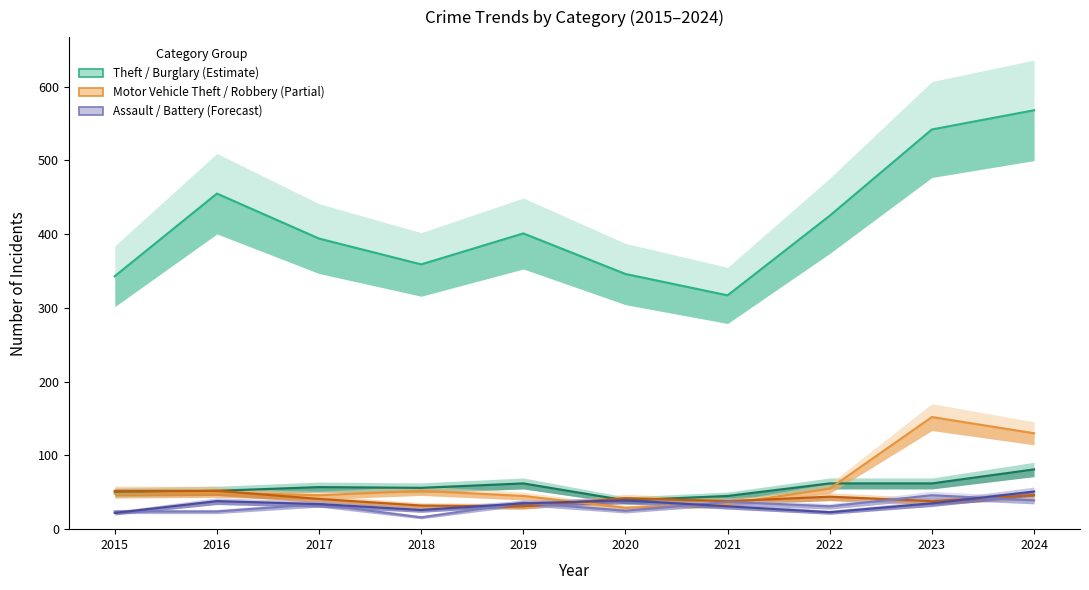

What is the value of the Burglary point at the 10th from the left?

81